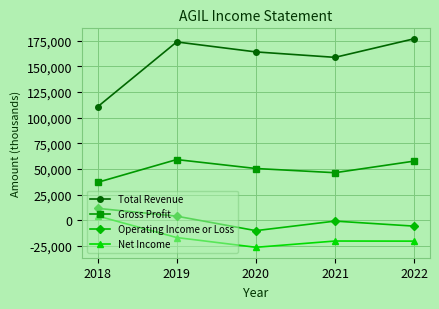

Count the number of data series in this chart.

4